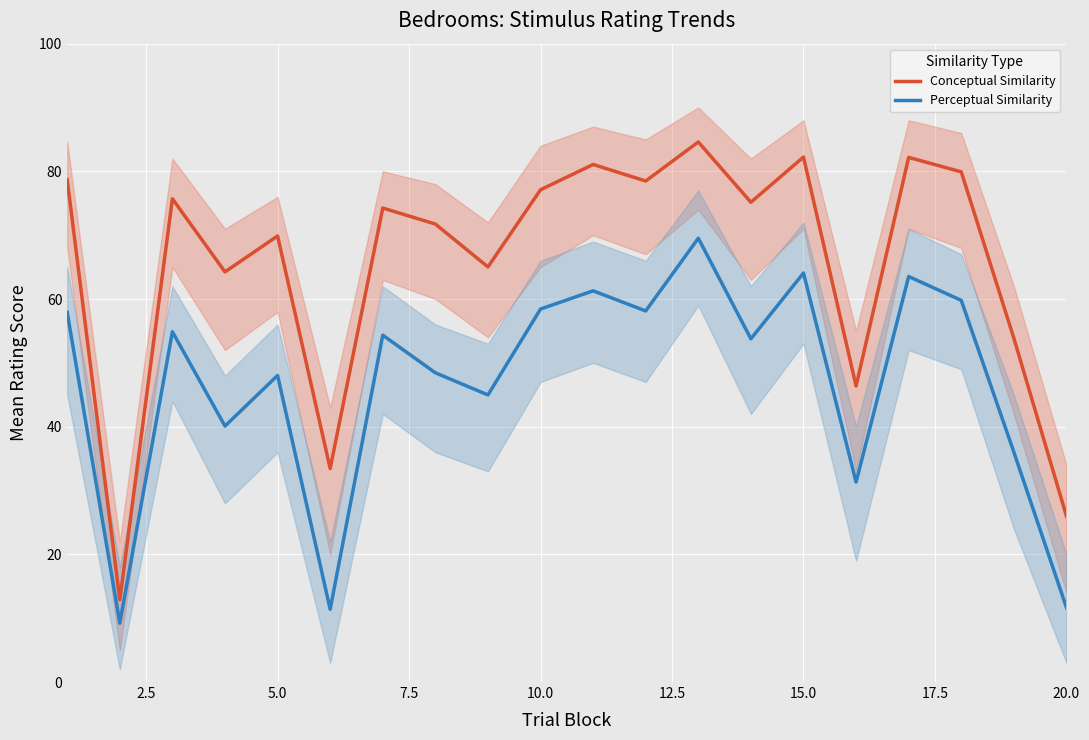

Is it true that Perceptual Similarity equals 48.0 at 5.0?

True